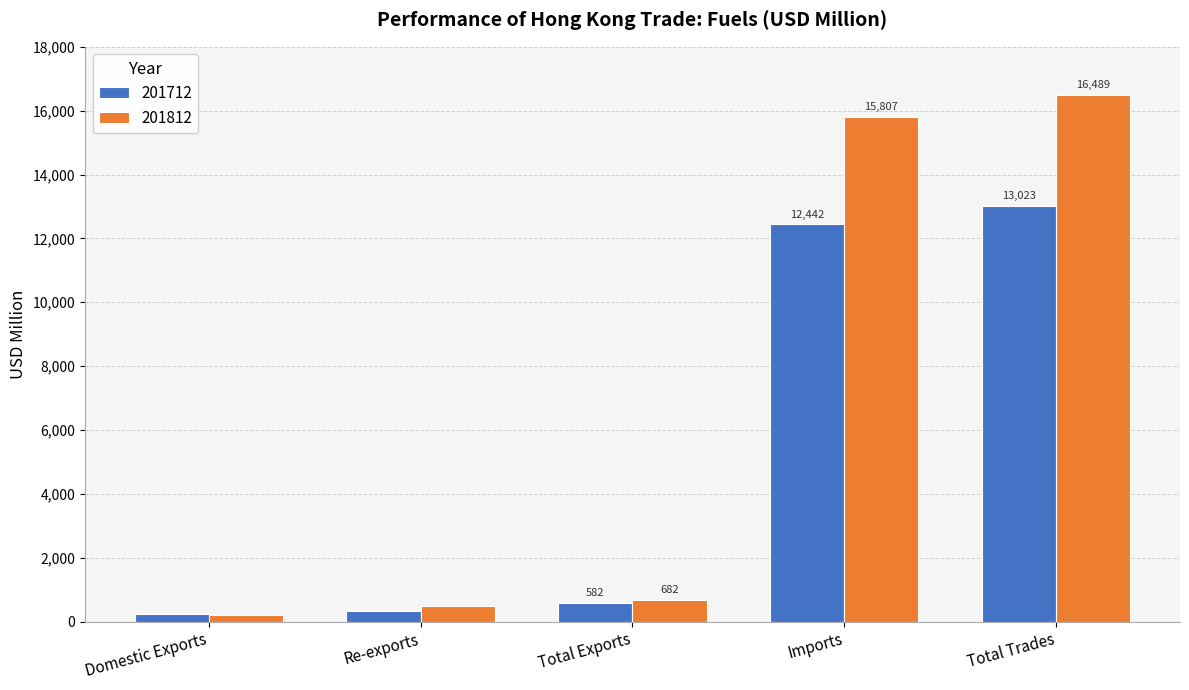

The value of 201812 at Re-exports is 475.4. True or false?

True